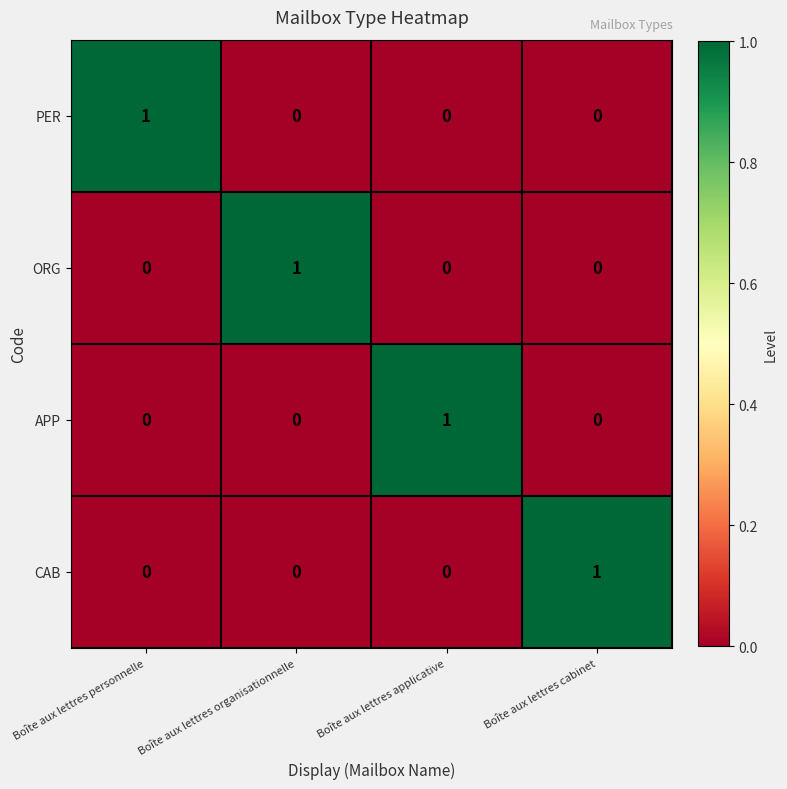

Reading left to right, list all the values displayed in this chart.

PER: 1	0	0	0
ORG: 0	1	0	0
APP: 0	0	1	0
CAB: 0	0	0	1